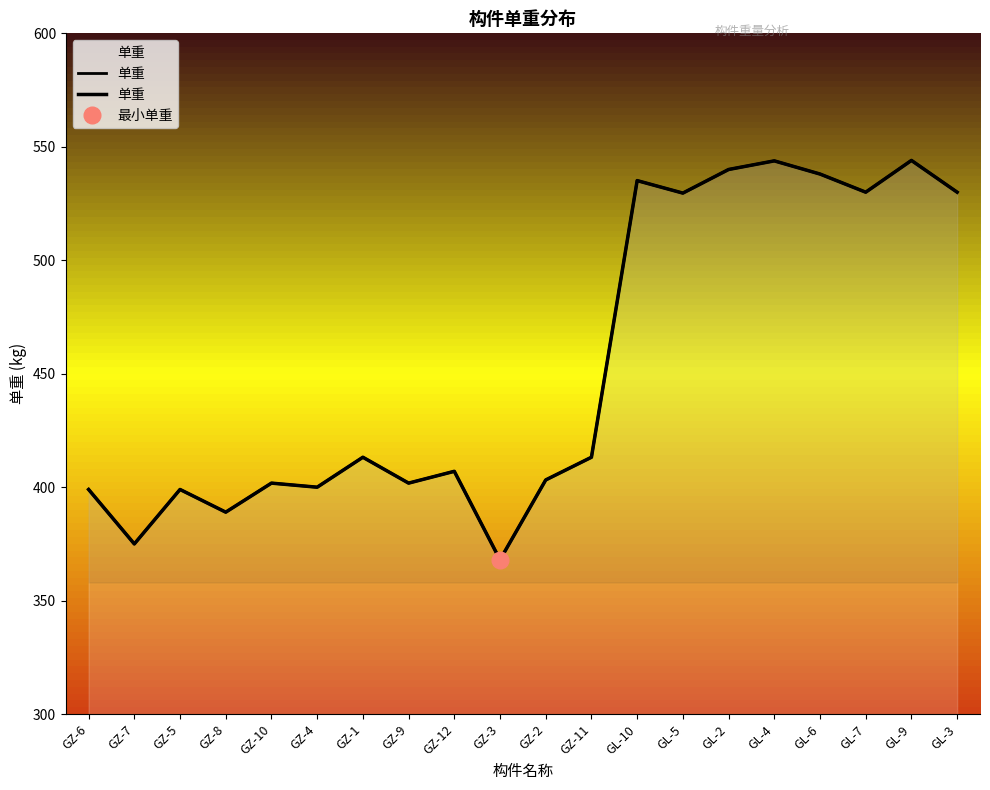

What position from the left is GZ-7?

2